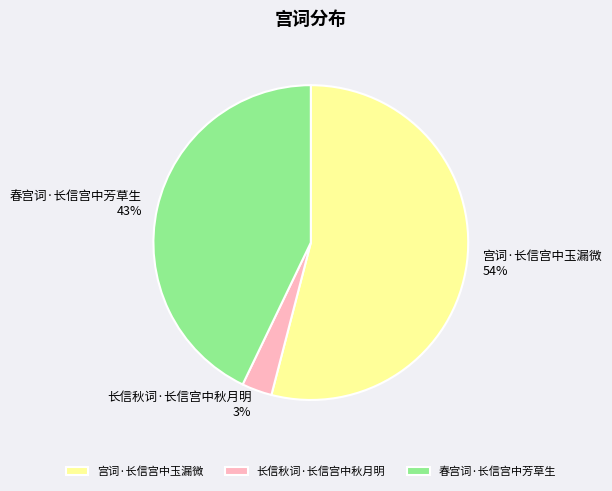

Count the number of slices in the pie.

3